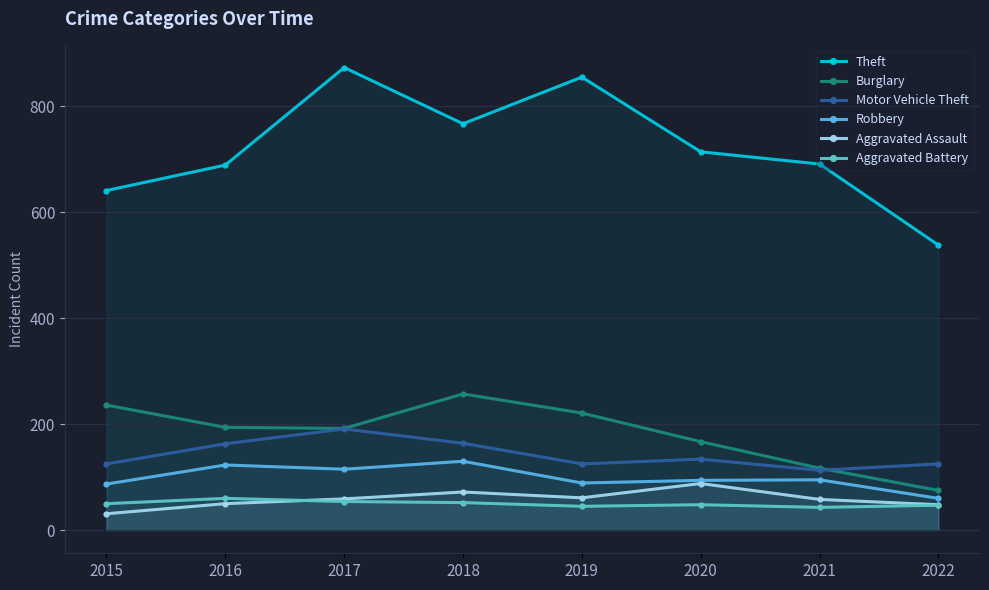

At how many categories does at least one series exceed 680?

6